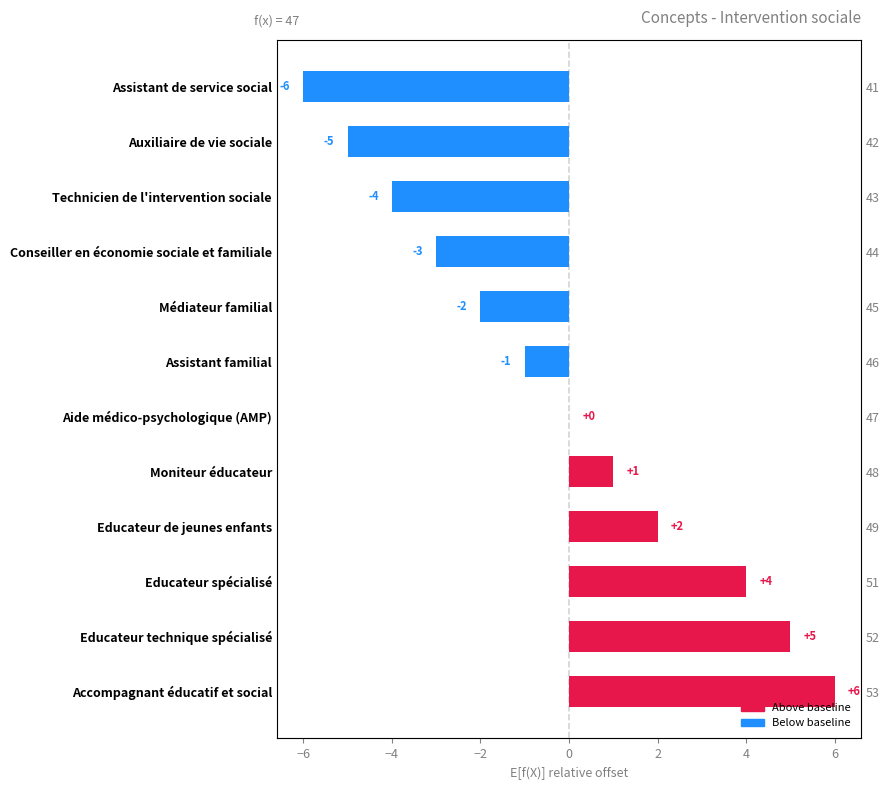

Count the number of data series in this chart.

1